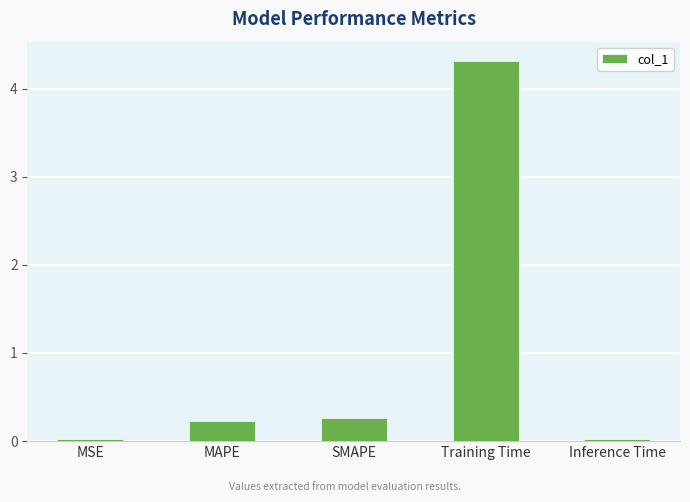

Are the bars grouped side by side (vs. stacked)?

No